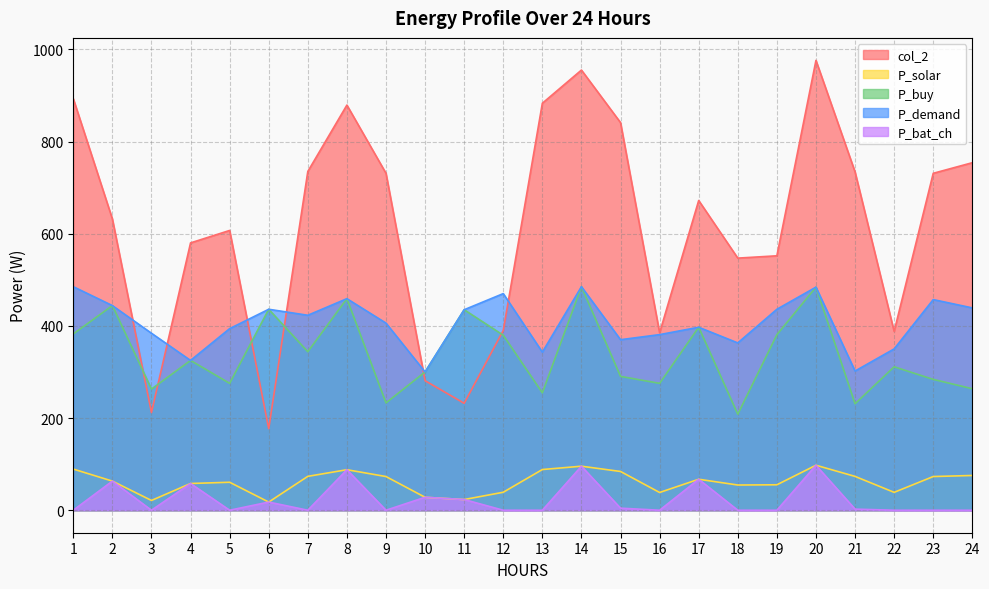

What is the difference between the maximum and minimum values in the P_solar series?

79.9